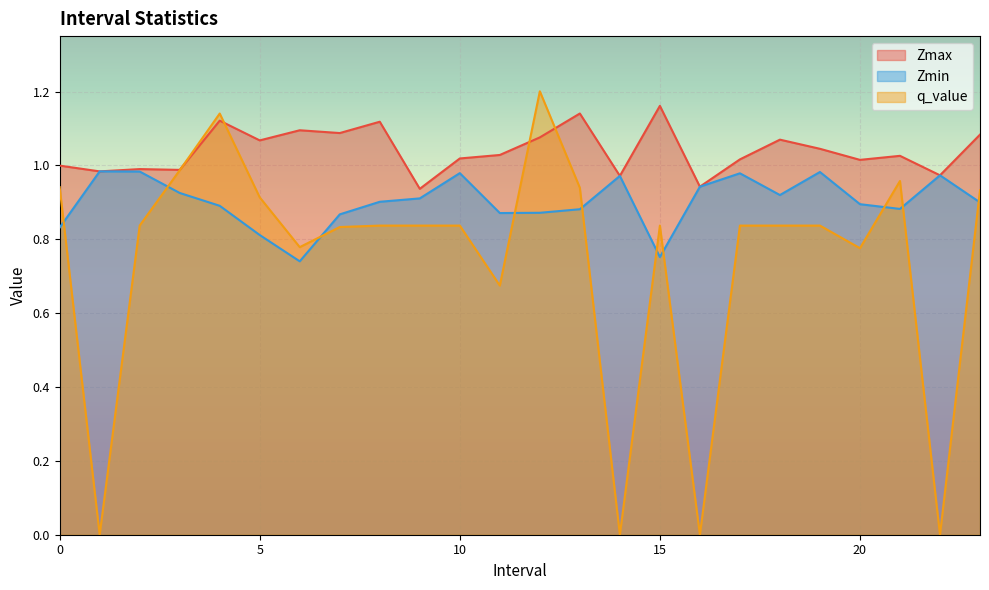

Count the number of data series in this chart.

3